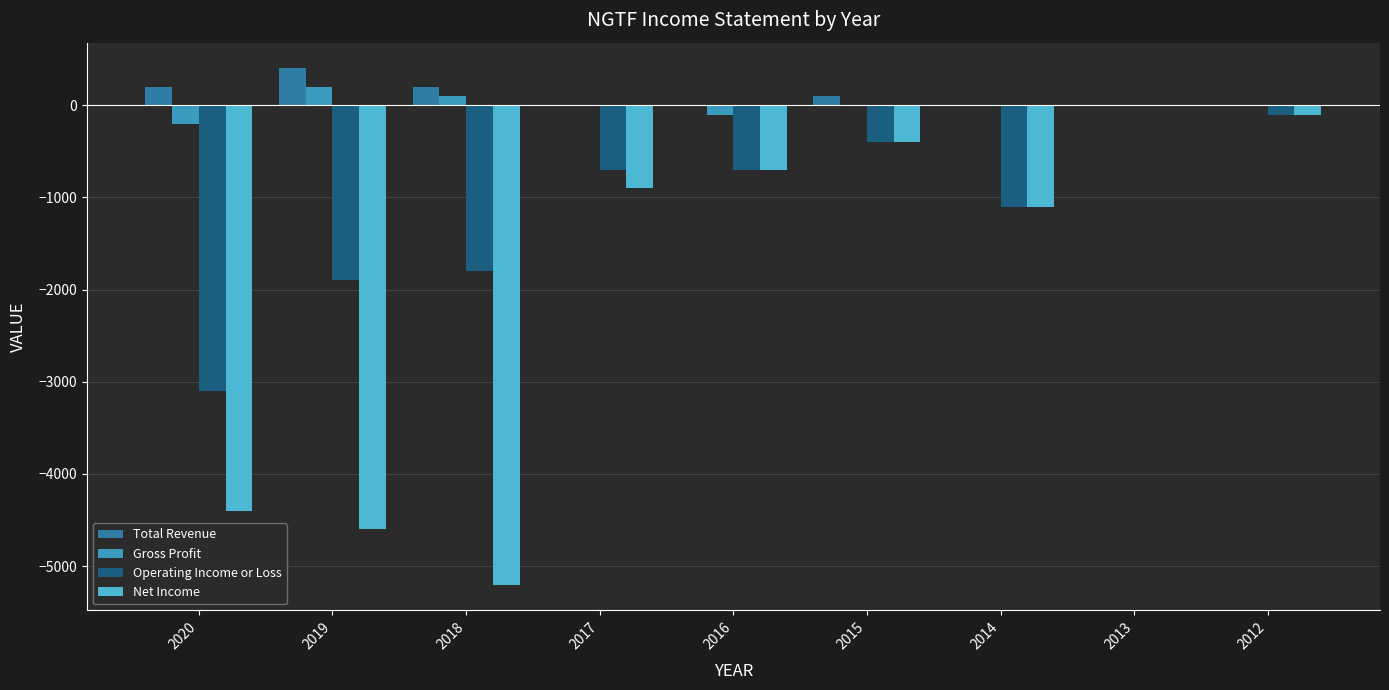

What is the sum of all Total Revenue values?

900